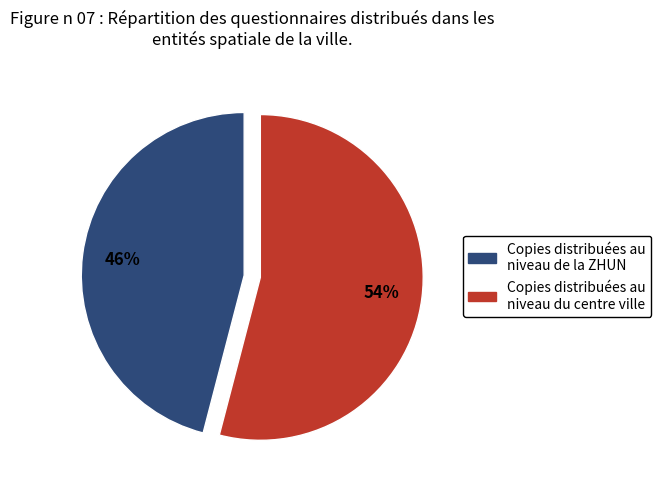

To the nearest percent, what is the average slice percentage?

50%